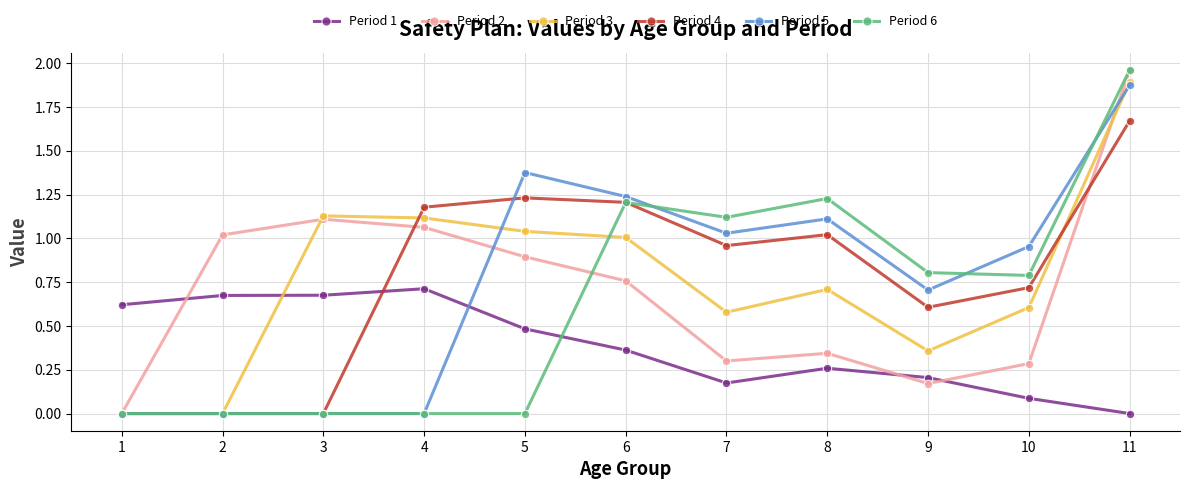

What is the total value across all series at 8?

4.7